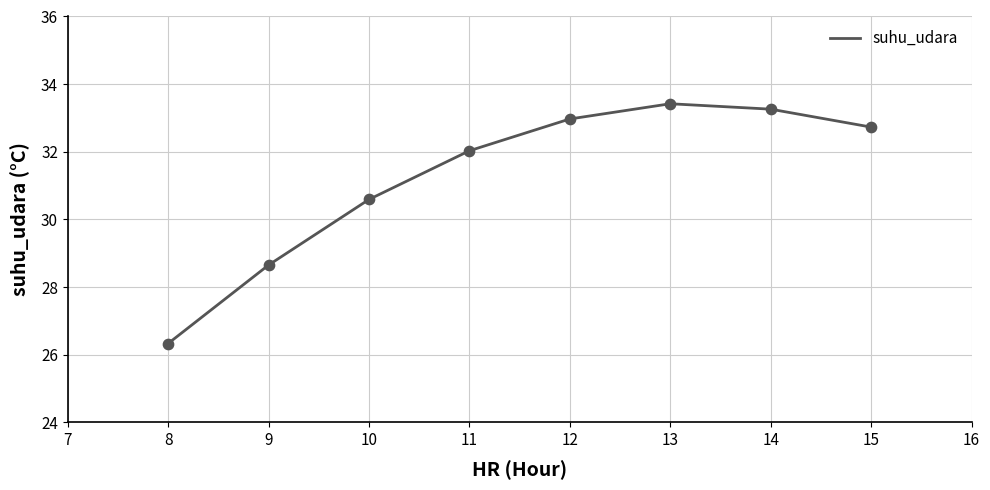

What is the change in value from 10 to 11?

+1.4